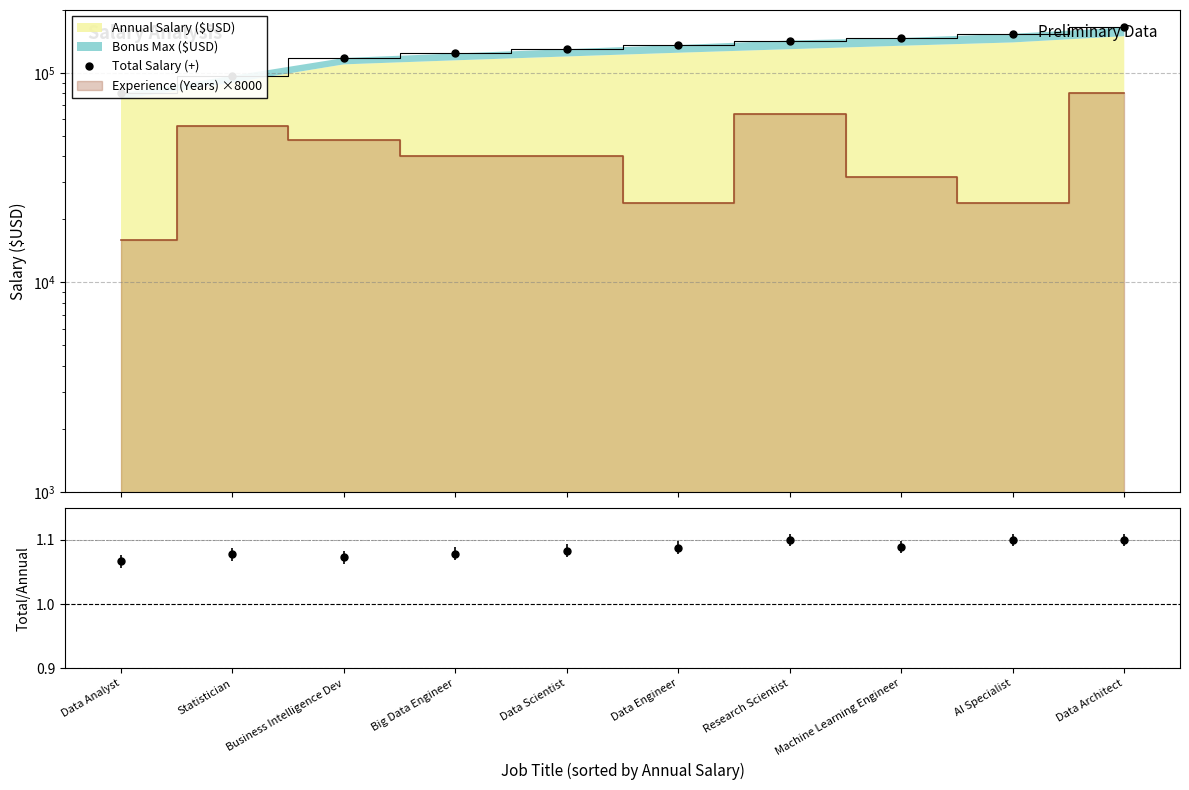

True or false: Total/Annual and Total Salary (+) cross at least once.

False